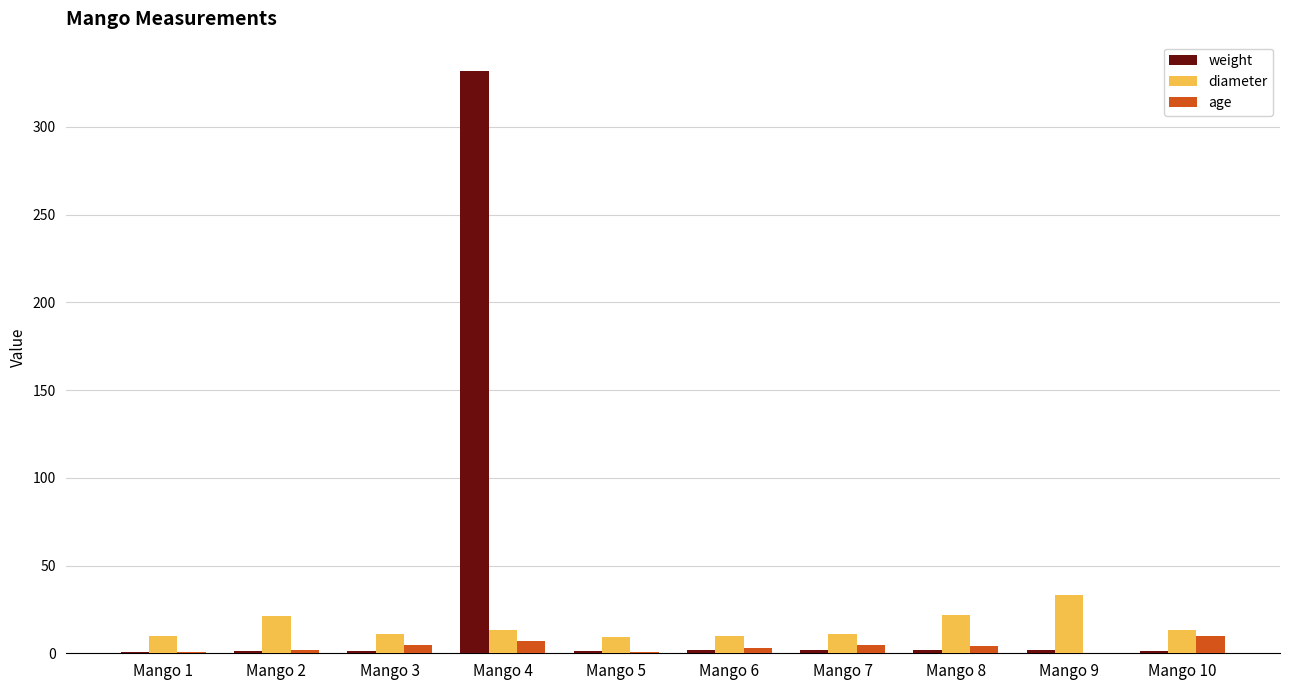

What is the total value across all series at Mango 2?

24.4